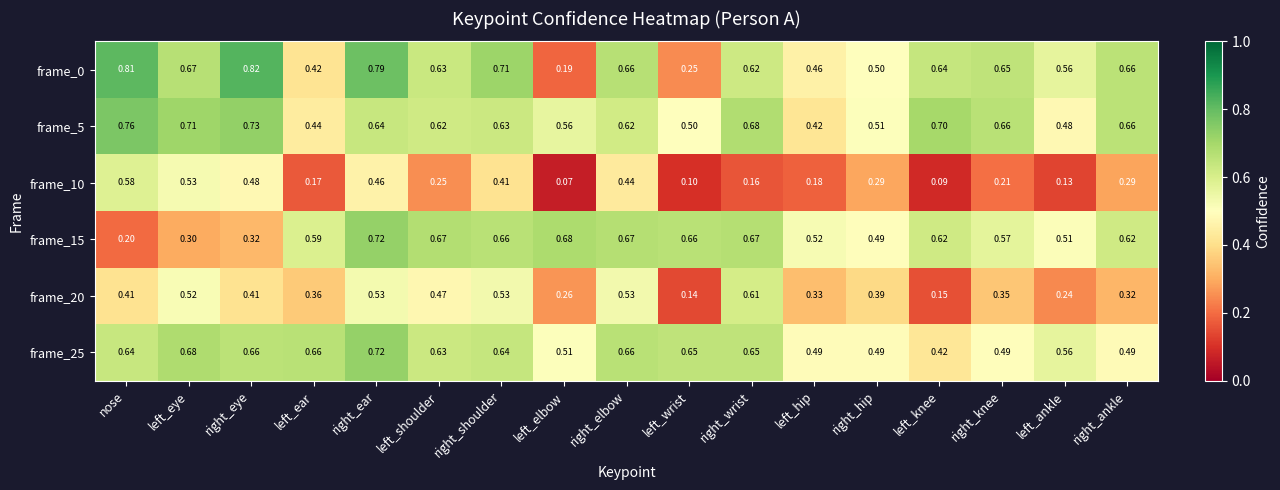

How many categories are shown in the chart?

17